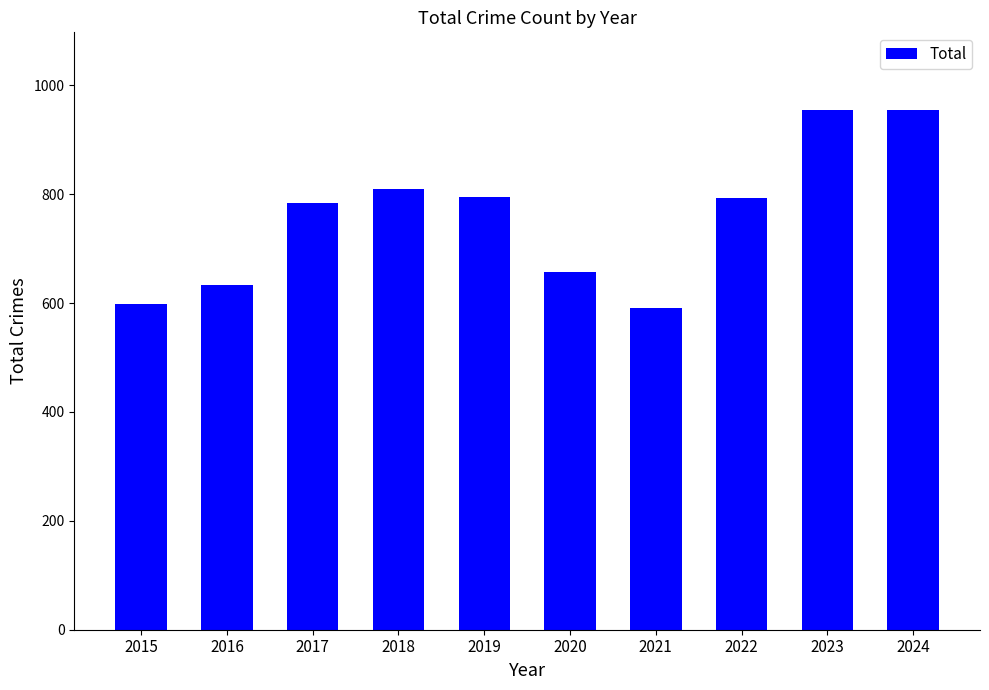

What is the ratio of the value at 2018 to the value at 2017?

1.0